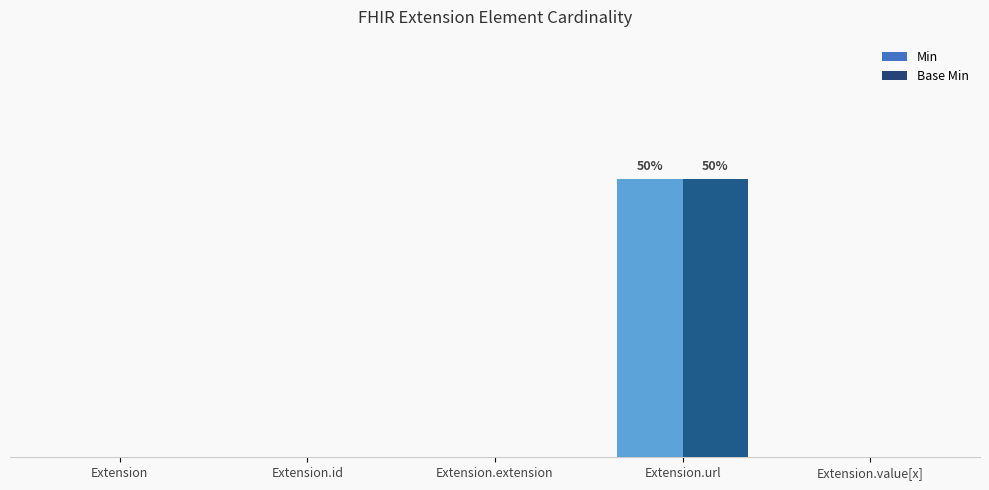

Does the chart contain stacked bars?

No